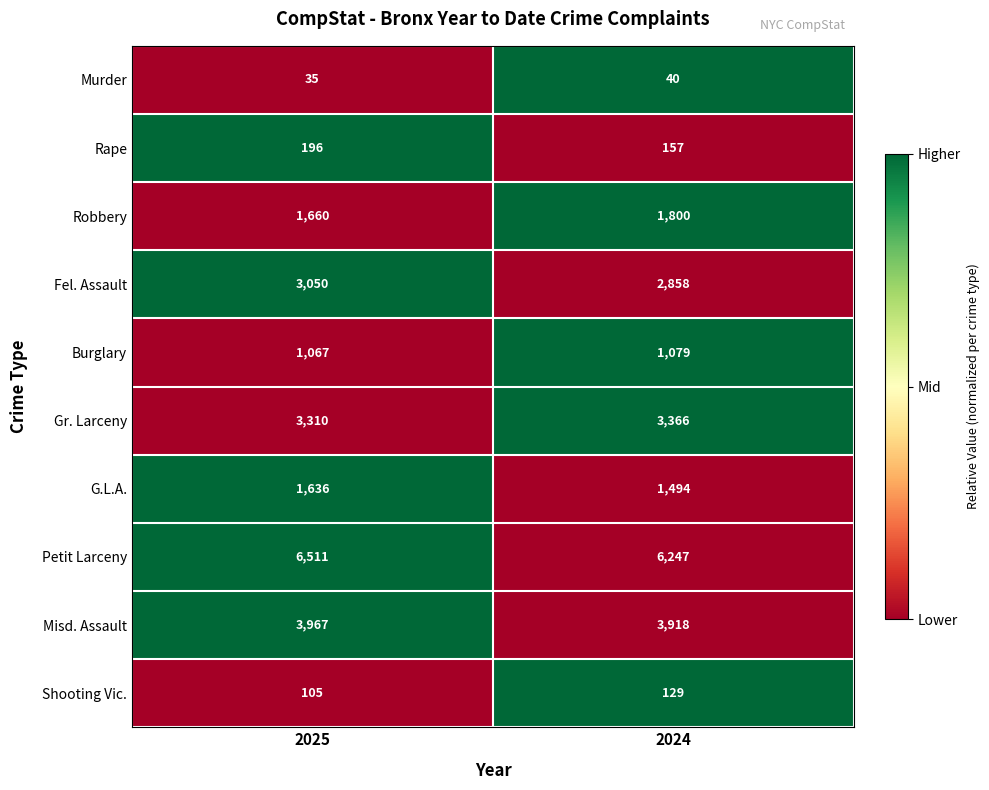

At 2024, list the series in order from smallest to largest.

Murder, Shooting Vic., Rape, Burglary, G.L.A., Robbery, Fel. Assault, Gr. Larceny, Misd. Assault, Petit Larceny